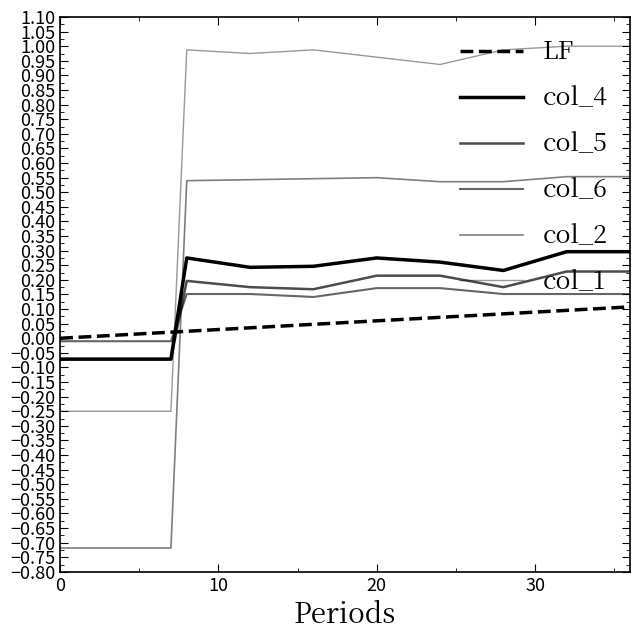

How many lines are shown in the chart?

6